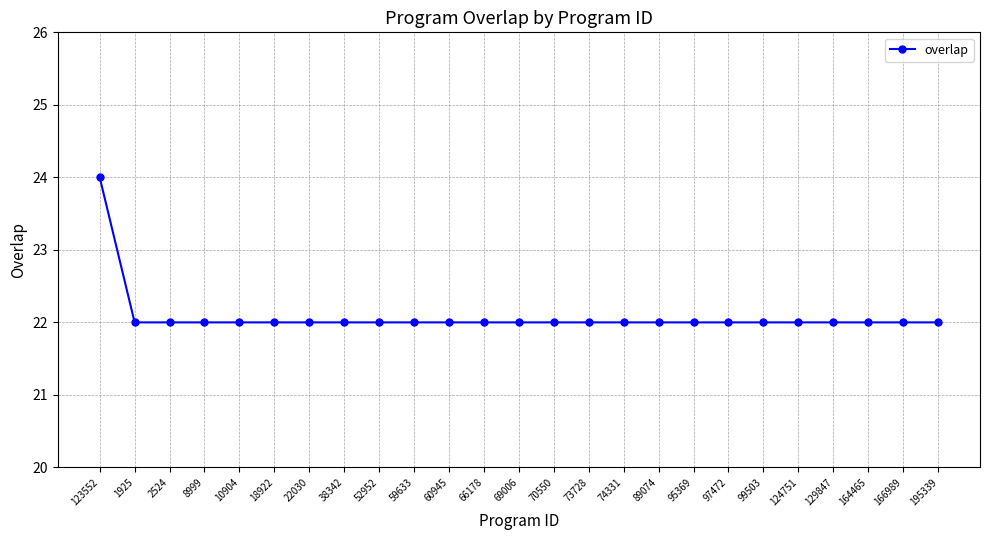

What is the minimum value shown in the chart?

22